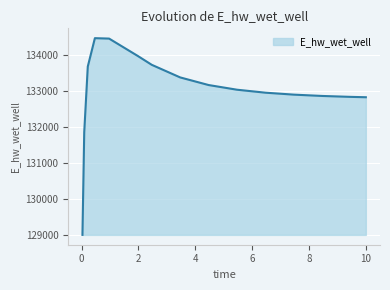

What is the difference between the maximum and minimum values?

5453.6